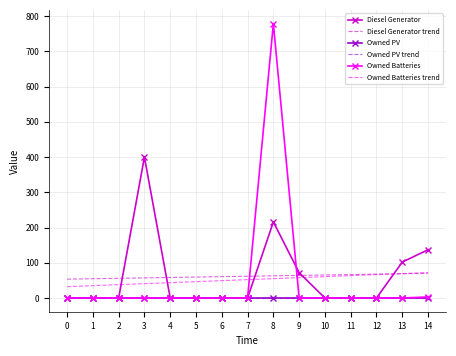

What value does the Diesel Generator trend series have at 7?

61.8